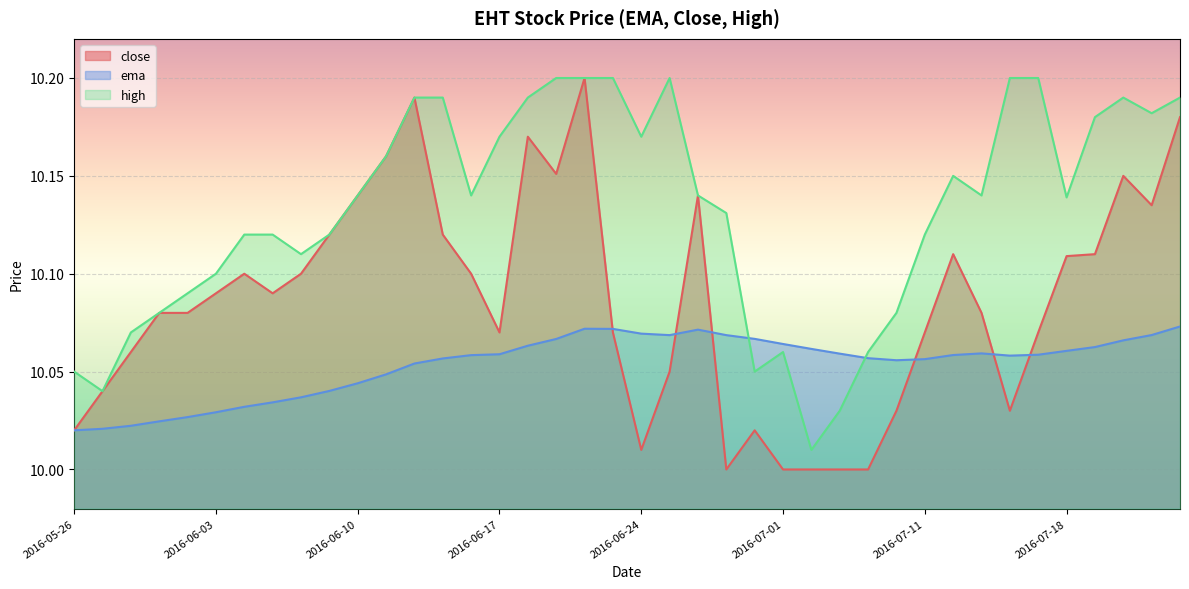

Read the ema value at 2016-06-02.

10.0